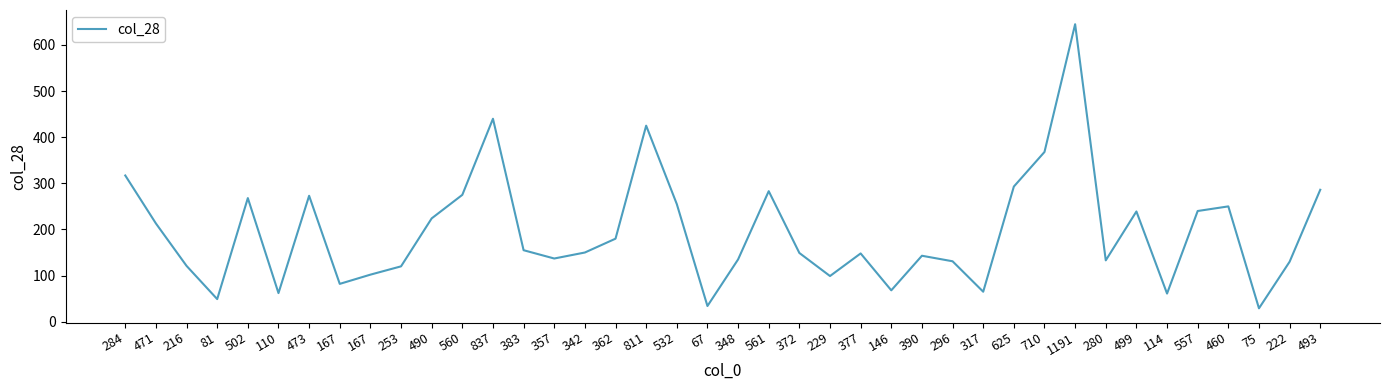

Reading left to right, extract all data points from this chart.

317	213	121	49	268	62	273	82	102	120	224	275	440	155	137	150	180	425	255	34	135	283	149	99	148	68	143	131	65	293	368	645	133	239	61	240	250	29	130	286